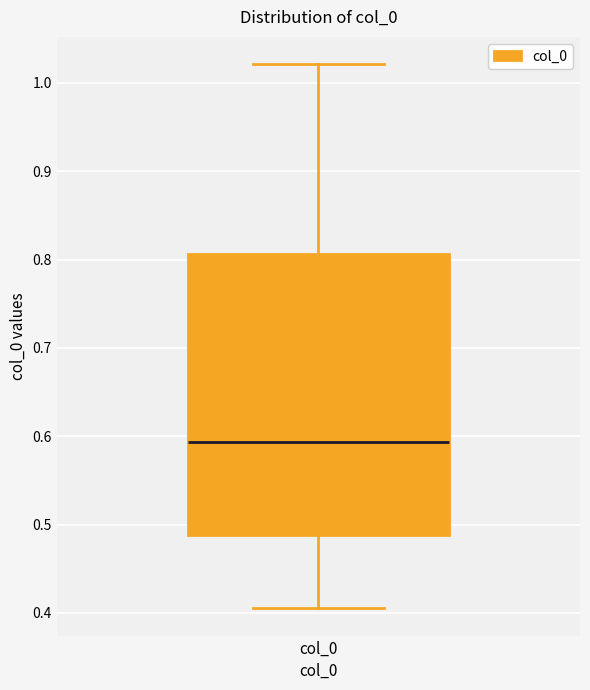

Read this box plot against the y-axis: the position of the median line, the range covered by the box, and the ends of both whiskers. The values are not printed on the chart, so give them approximately, as read against the axis.

median 0.59, box 0.49 to 0.81, whiskers 0.41 to 1.02